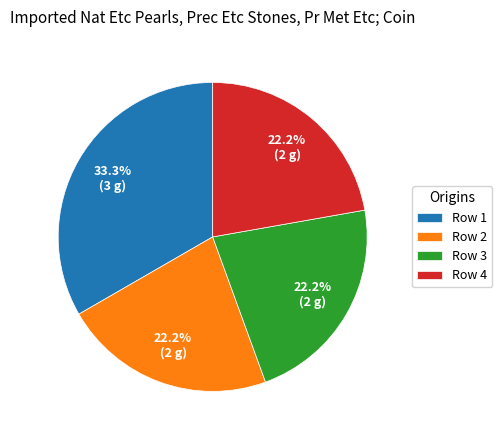

Does Row 4 represent more than half of the total?

No